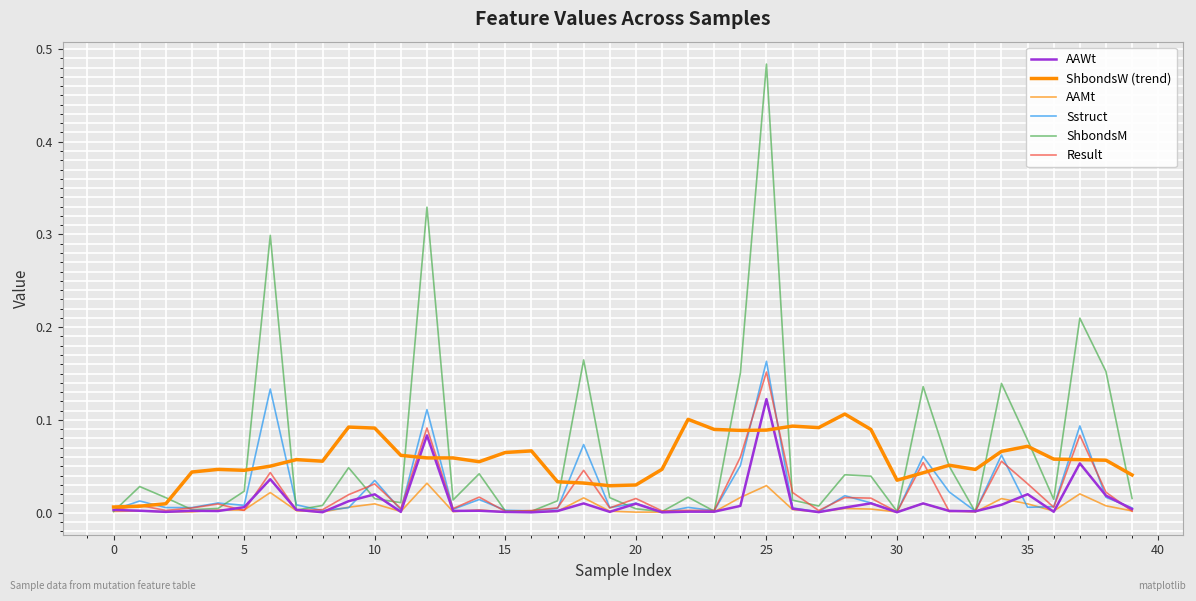

What is the average value of the ShbondsW (trend) series?

0.1